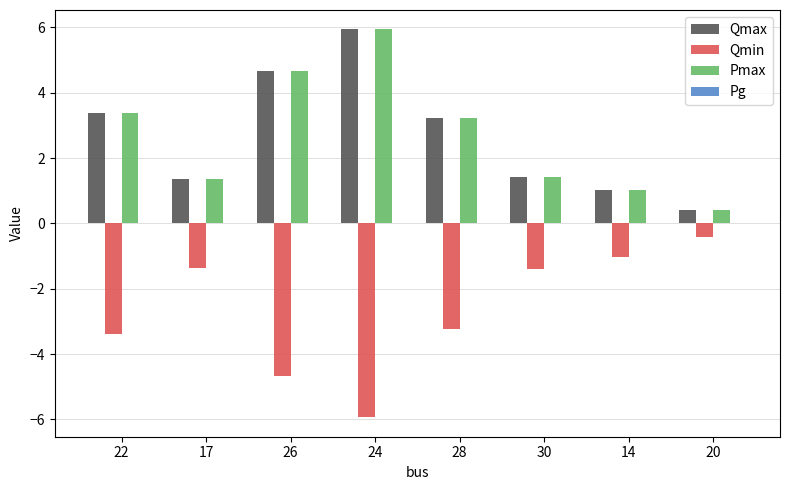

Is it true that Qmax equals 5.0 at 28?

False